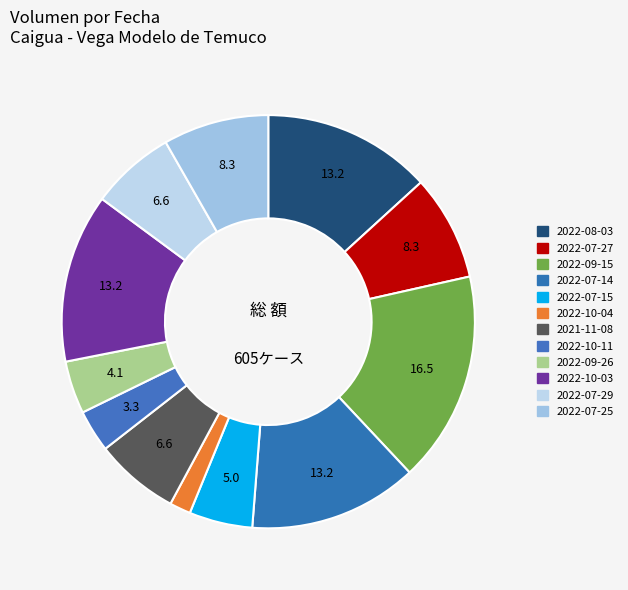

Is there a majority slice in this chart?

No